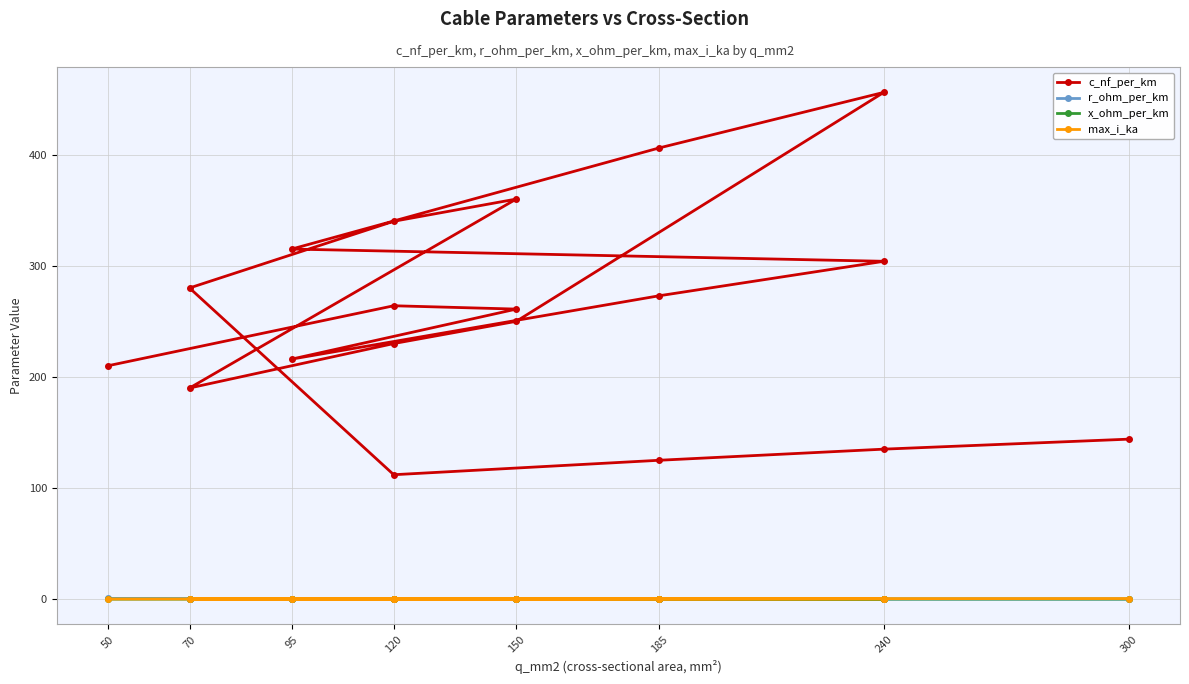

List the series in order of their peak value, highest first.

c_nf_per_km, r_ohm_per_km, max_i_ka, x_ohm_per_km